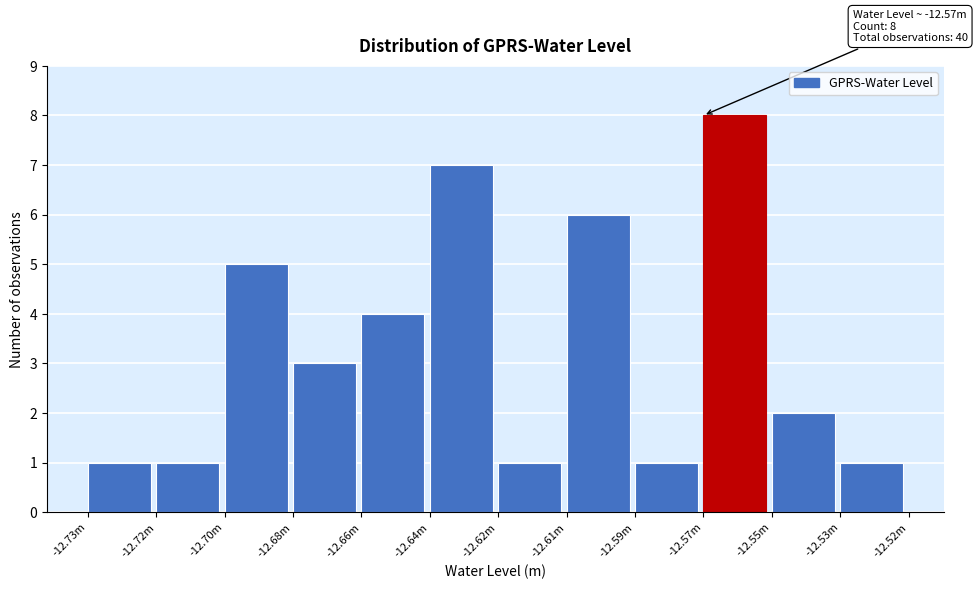

Reading left to right, list all the values displayed in this chart.

1	1	5	3	4	7	1	6	1	8	2	1